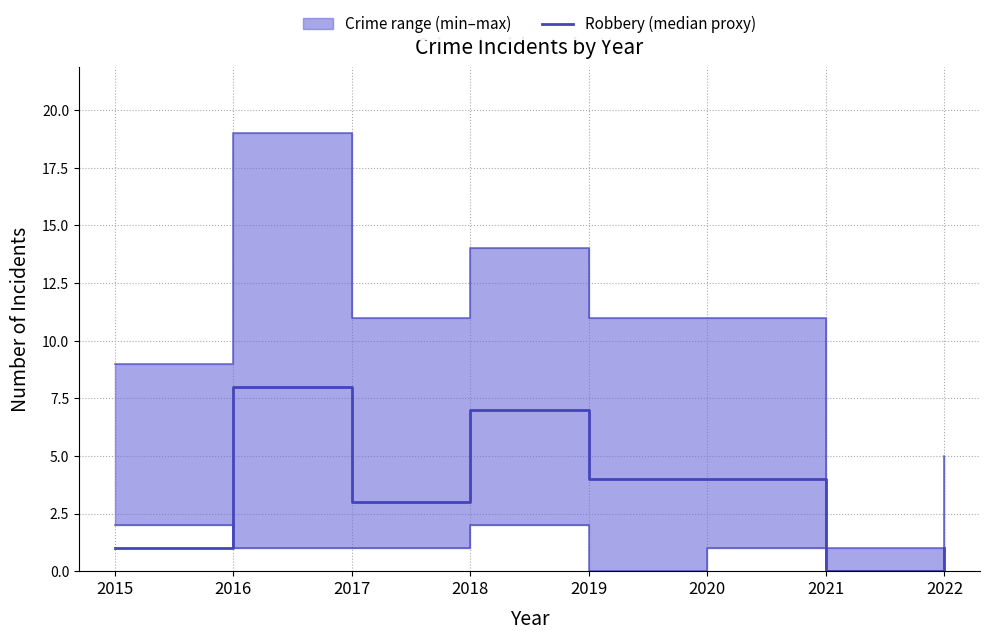

What is the sum of all values?

28